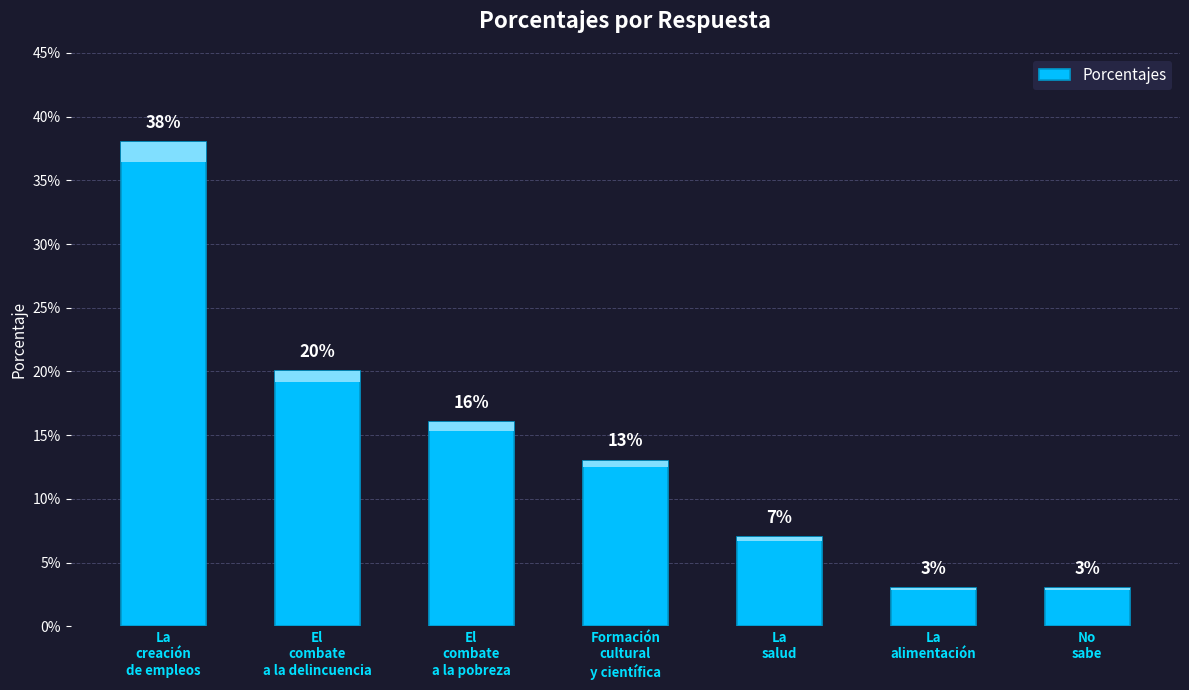

What value does the data have at La
creación
de empleos?

0.4